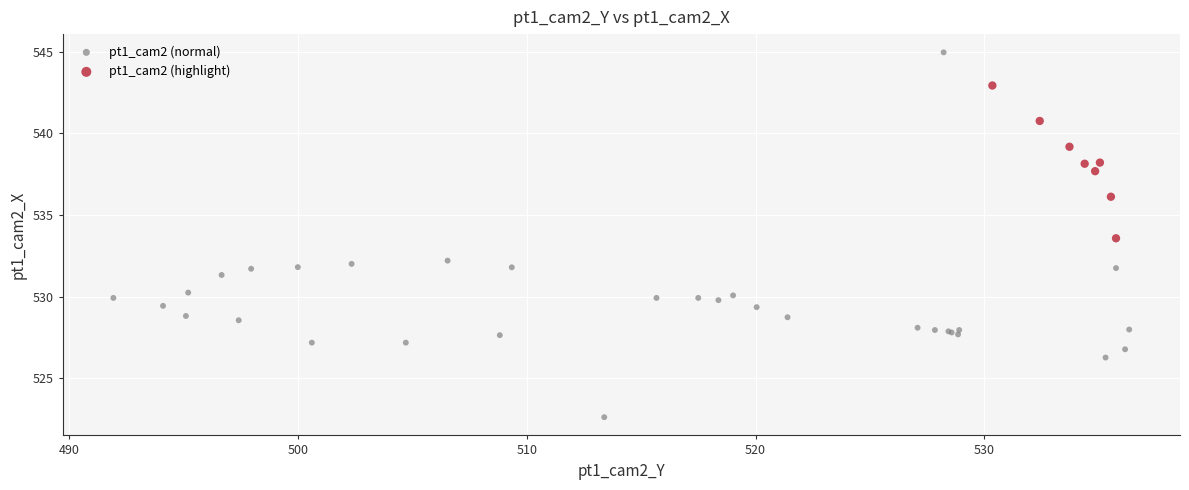

Which series contains the lowest Y value?

pt1_cam2 (normal)